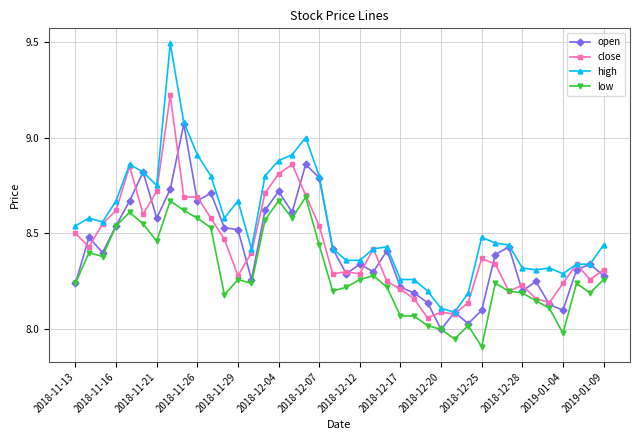

What is the difference between the second highest and minimum values in the close series?

0.8